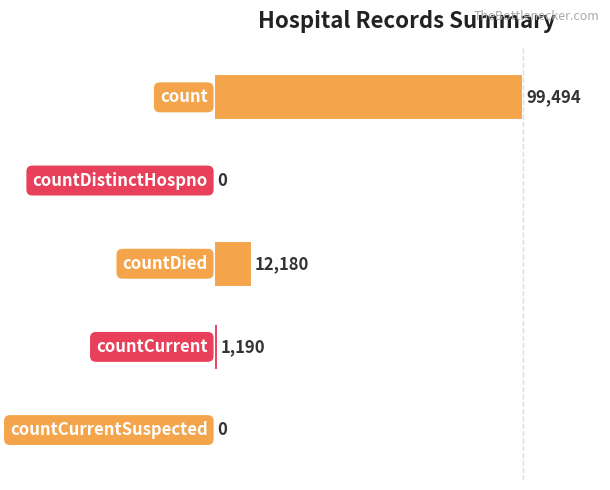

The value at countCurrentSuspected is 0. True or false?

True